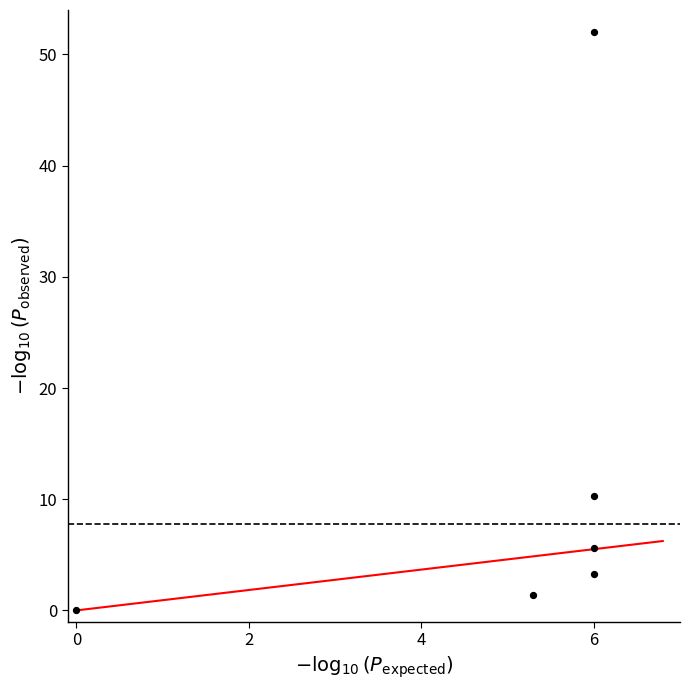

What is the range of Y values (max minus min)?

52.0